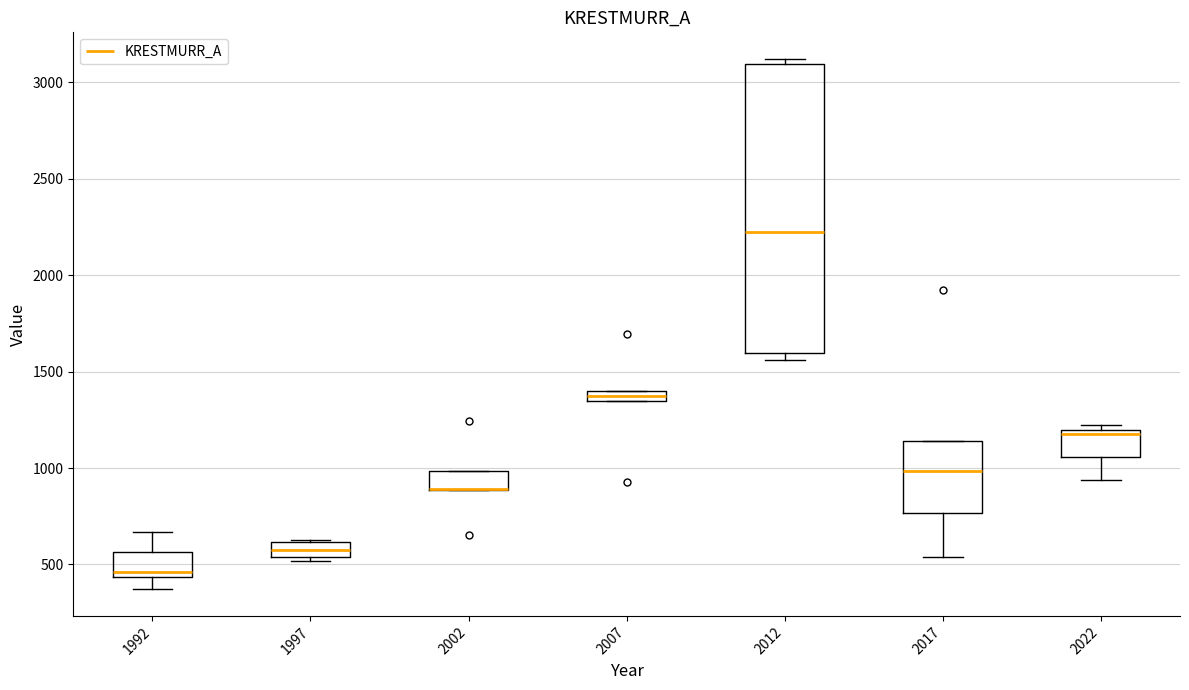

Which box is the tallest, from its lower edge to its upper edge?

2012